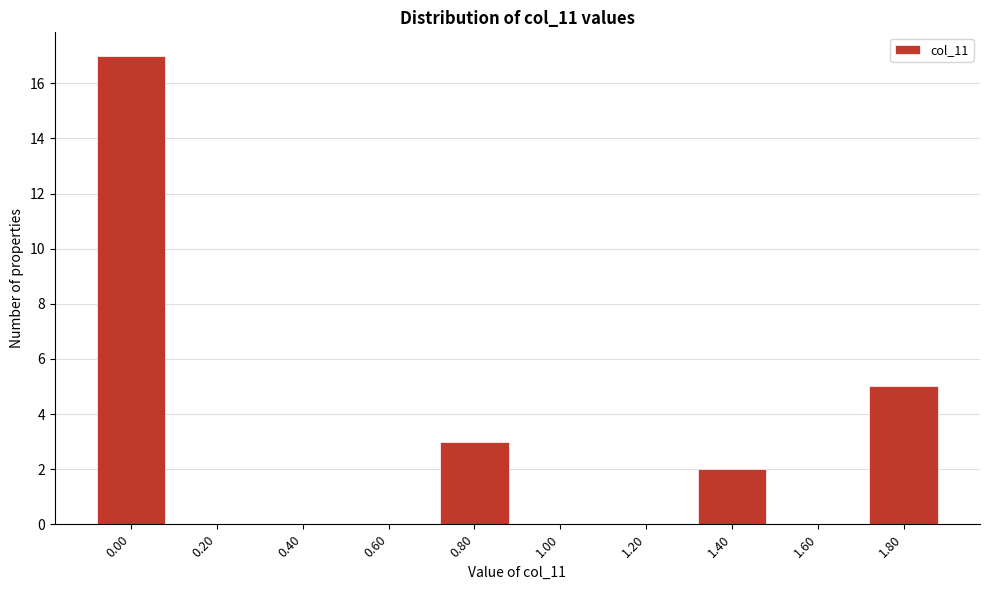

Reading left to right, transcribe all the data shown in this chart.

0.00=17	0.20=0	0.40=0	0.60=0	0.80=3	1.00=0	1.20=0	1.40=2	1.60=0	1.80=5